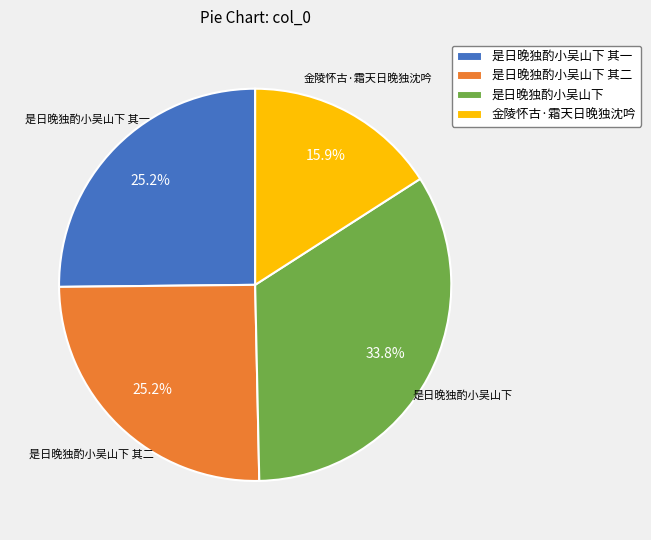

How many segments does this pie chart have?

4